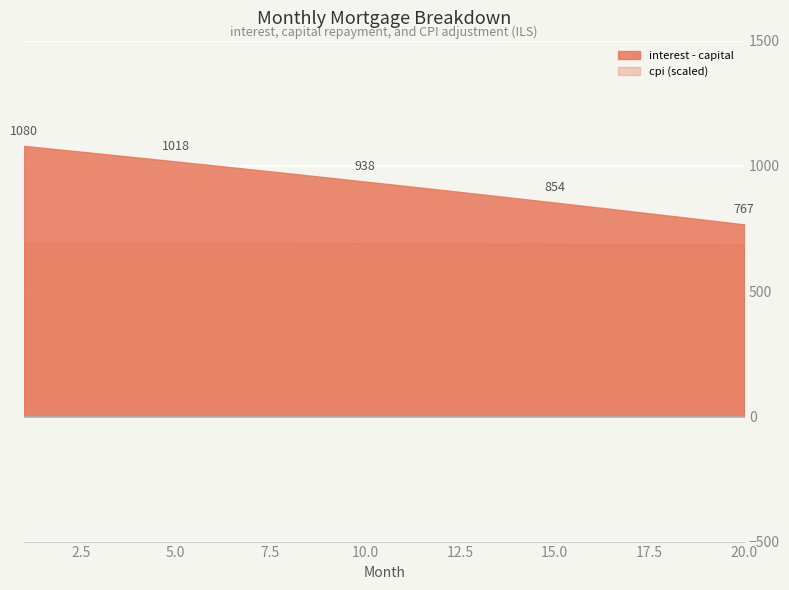

At which category does the chart reach its minimum across all series?

20